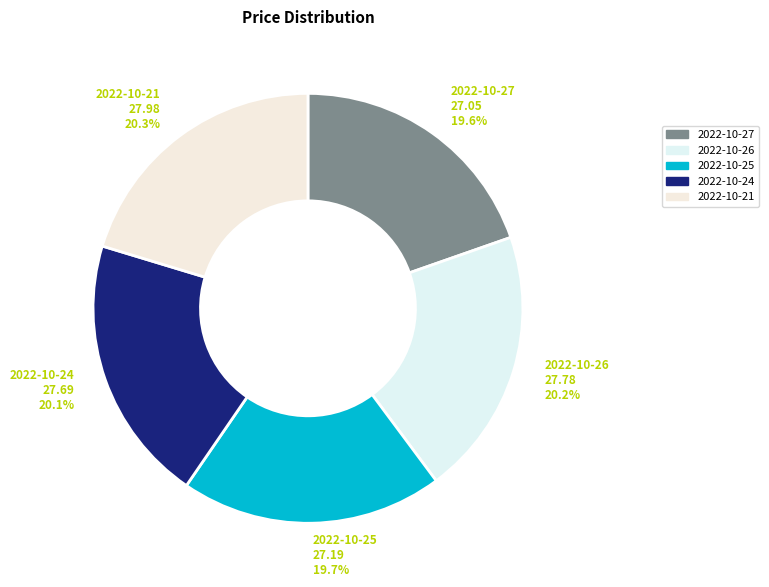

How much of the chart is everything except 2022-10-21?

79.7%